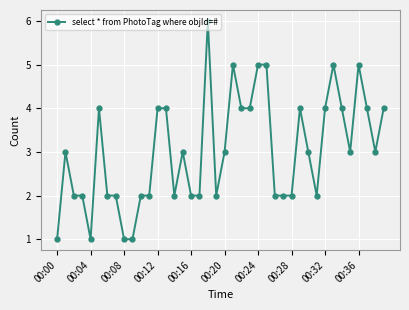

What is the maximum value shown in the chart?

6